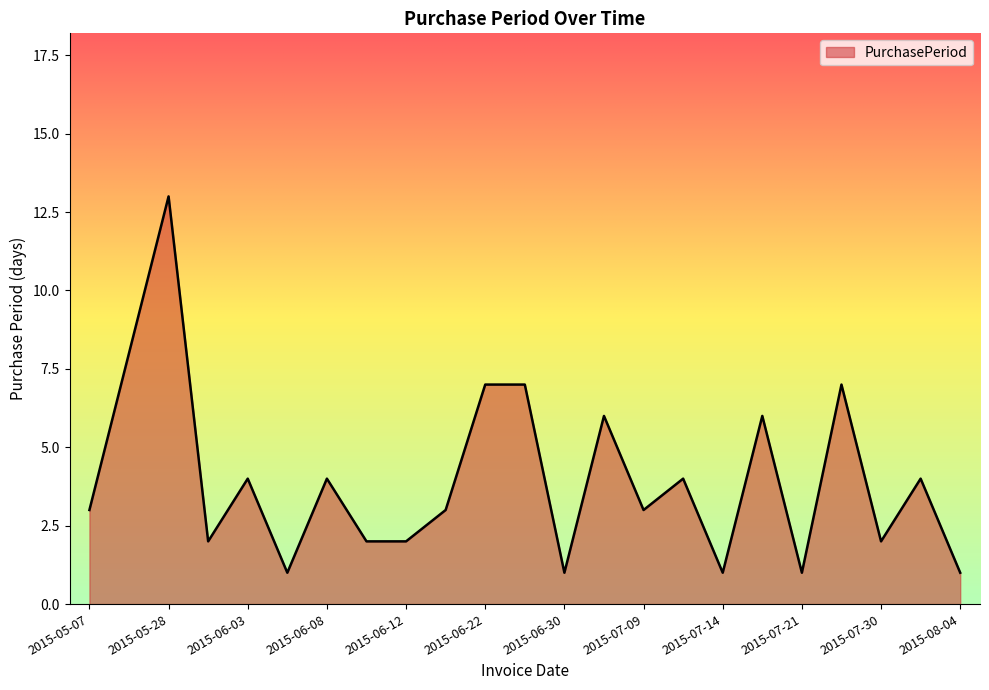

What is the difference between the maximum and minimum values?

12